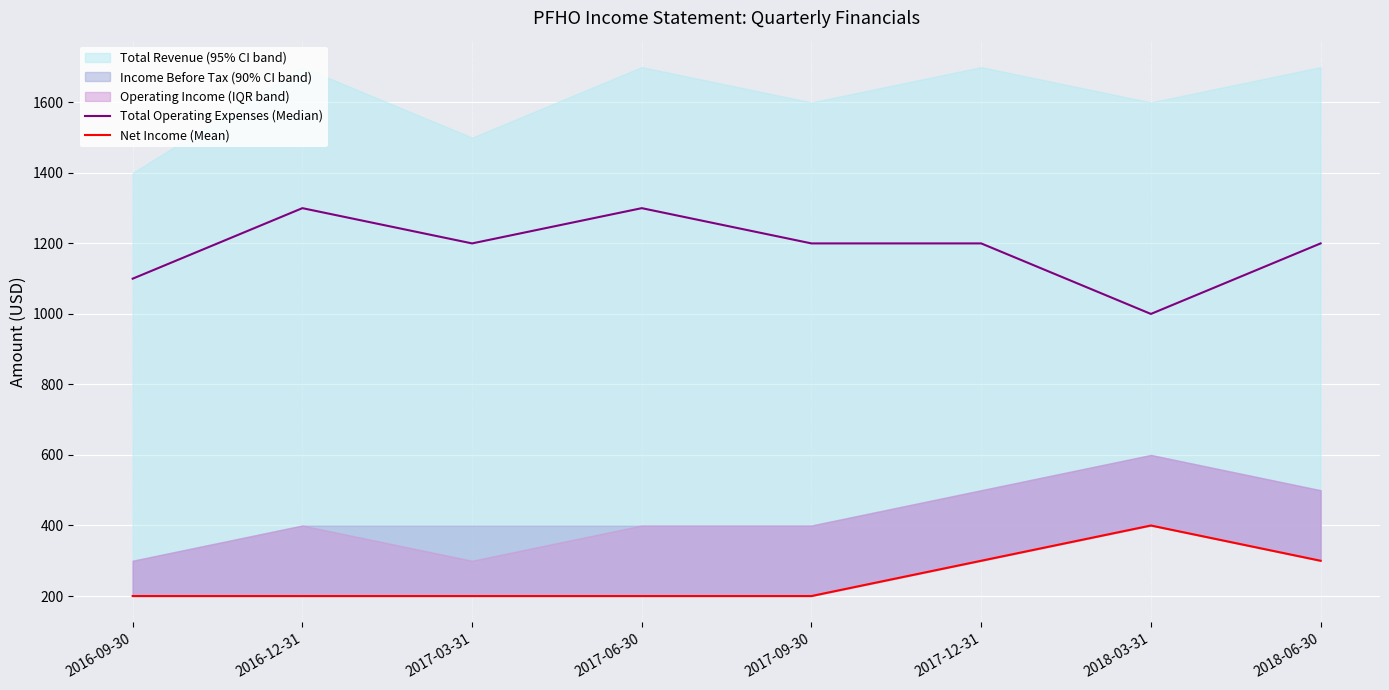

True or false: Total Operating Expenses (Median) has a value of 449 at 2017-06-30.

False